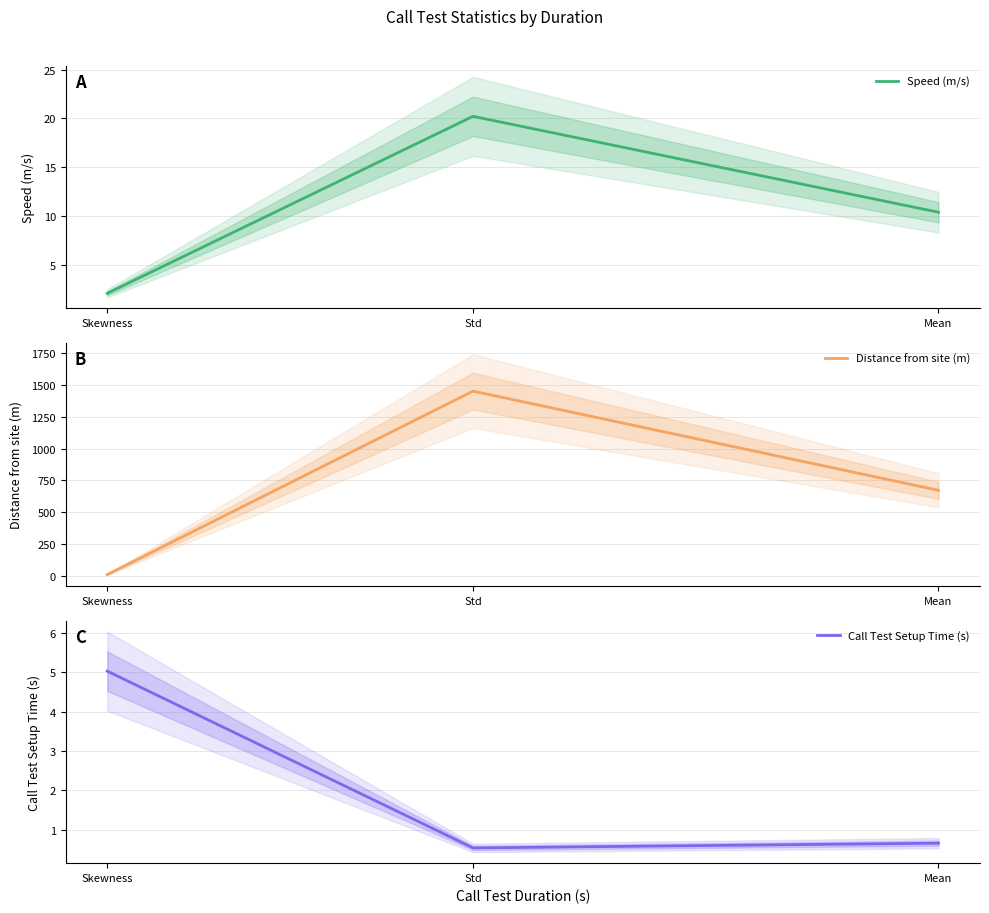

Which series has the widest spread of values?

Distance from site (m)